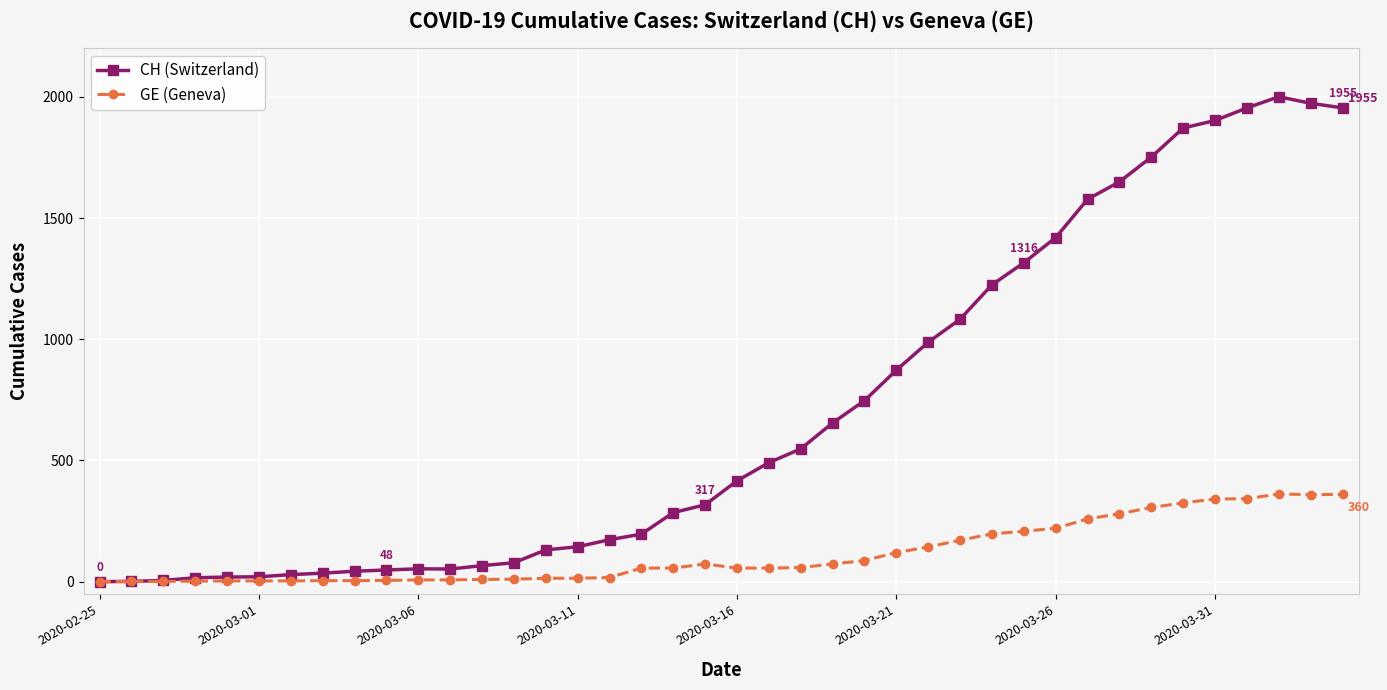

True or false: GE (Geneva) has more than 0 interior local peaks.

True